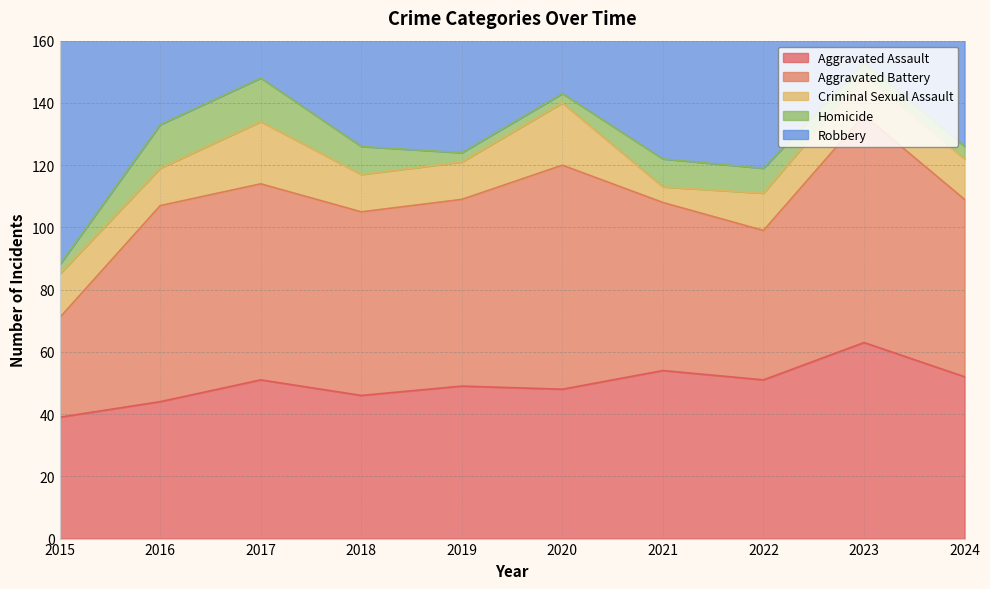

How many lines are shown in the chart?

5